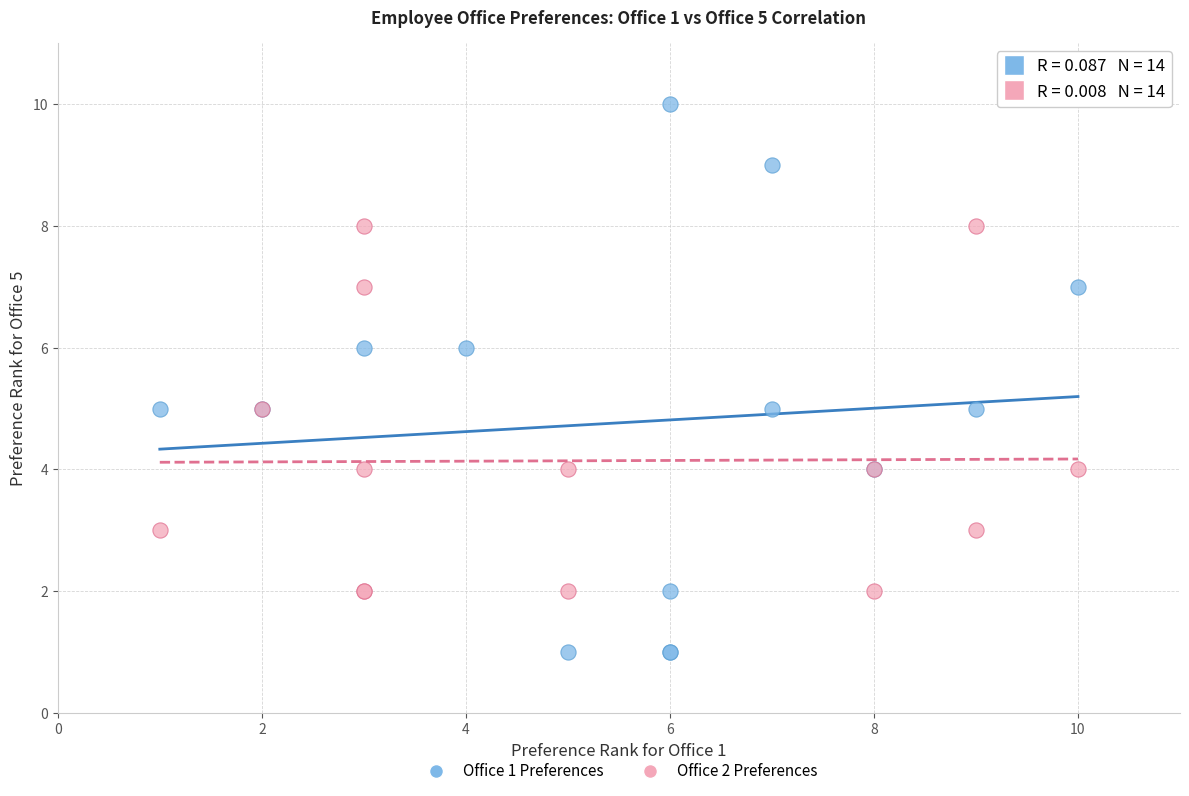

Which series has the widest spread of Y values?

Office 1 Preferences